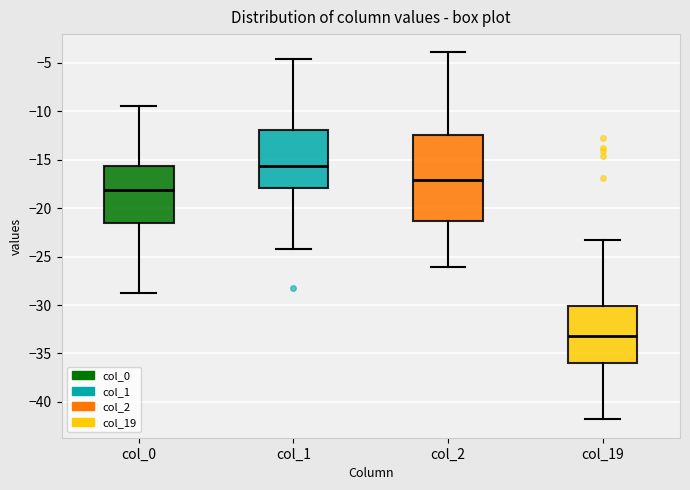

Reading left to right, transcribe this box plot: for each box, give where its median line is, the range the box spans, and where its two whiskers end, as read against the y-axis. The values are not printed on the chart, so give them approximately, as read against the axis.

col_0: median -18.0, box -21.5 to -15.5, whiskers -28.5 to -9.5
col_1: median -15.5, box -18.0 to -12.0, whiskers -24.0 to -4.5
col_2: median -17.0, box -21.5 to -12.5, whiskers -26.0 to -4.0
col_19: median -33.0, box -36.0 to -30.0, whiskers -42.0 to -23.5